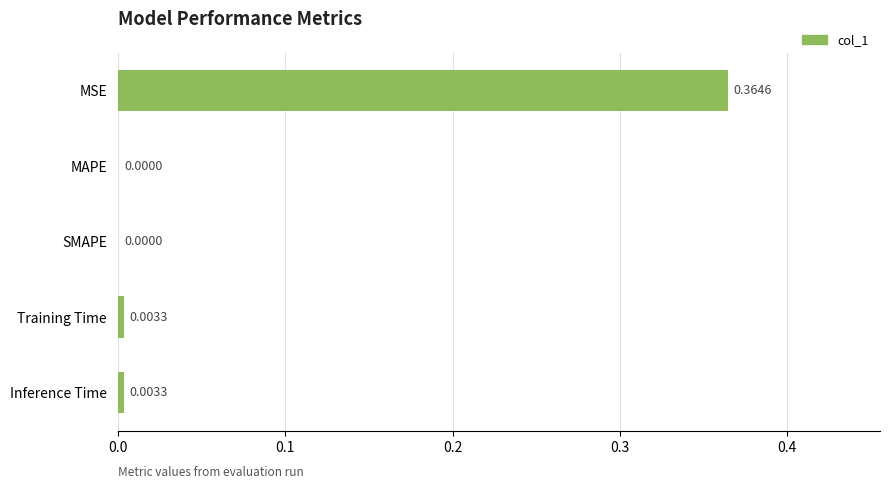

What is the change in value from MSE to MAPE?

-0.4